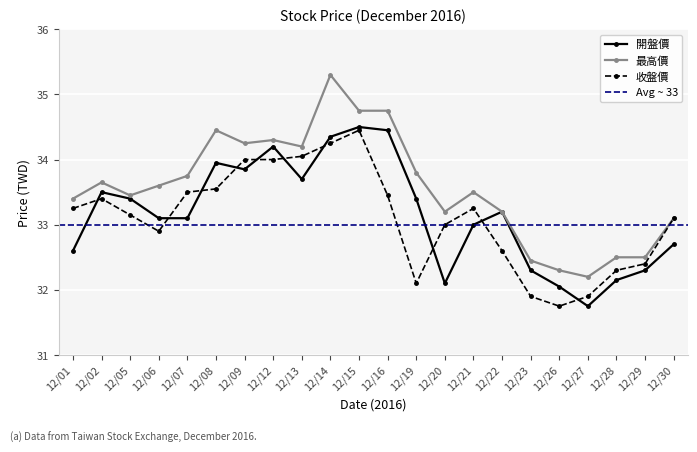

Which series has the largest total across all categories?

最高價